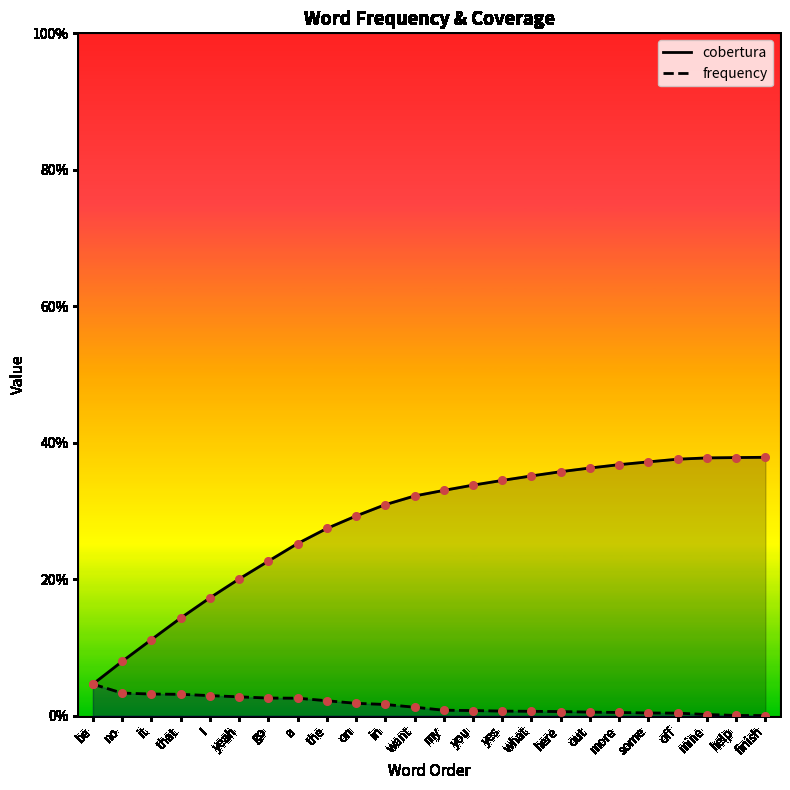

Which series has the largest total across all categories?

cobertura